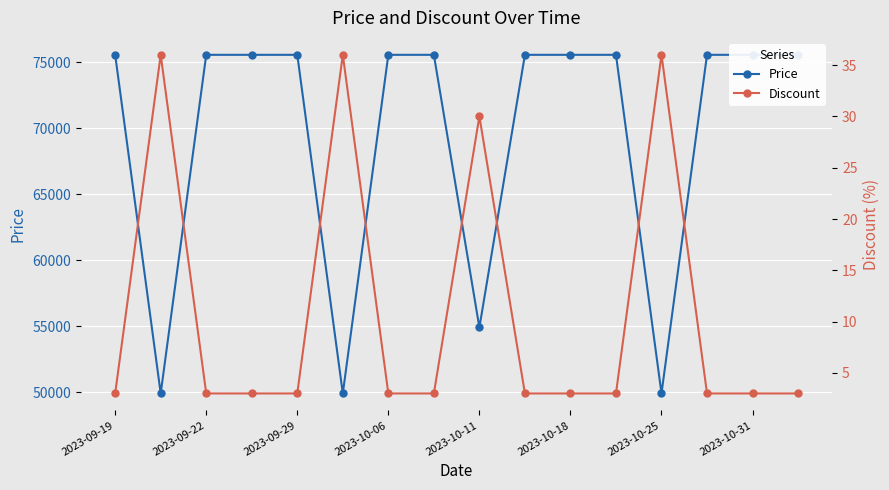

Rank the series by their maximum value, from highest to lowest.

Price, Discount